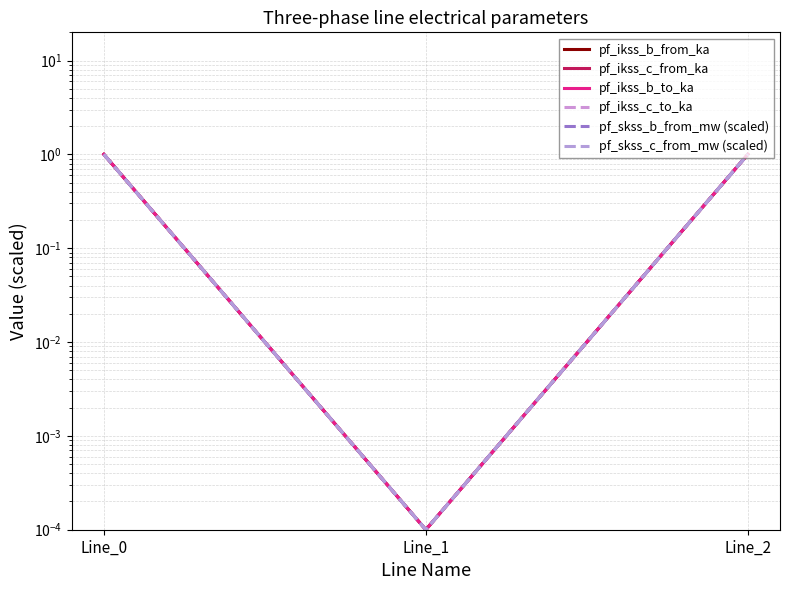

Count the number of categories in the chart.

3